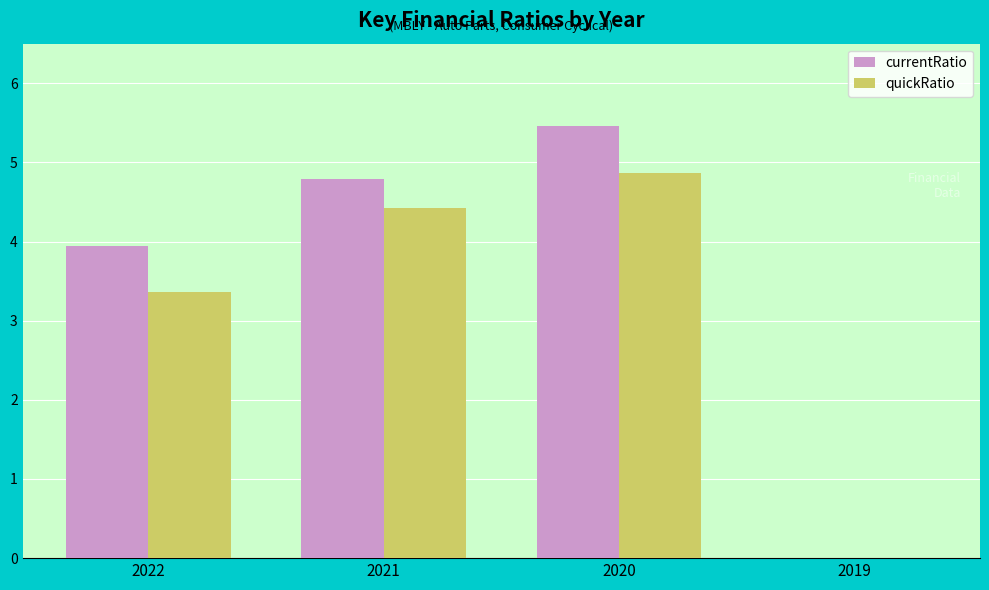

The value of quickRatio at 2022 is 5.8. True or false?

False